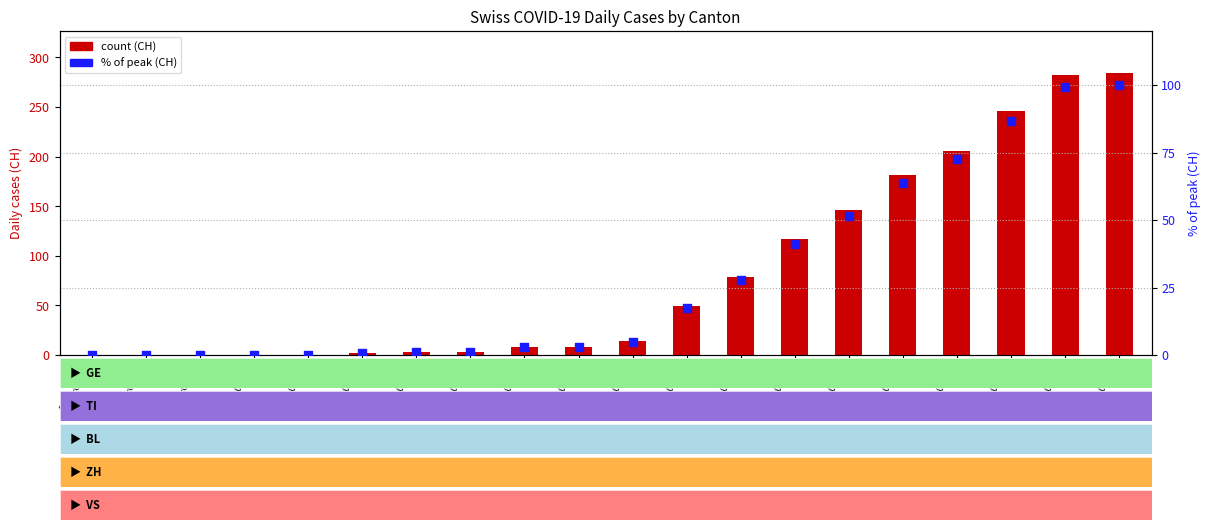

Which series has the widest spread of Y values?

CH (total)